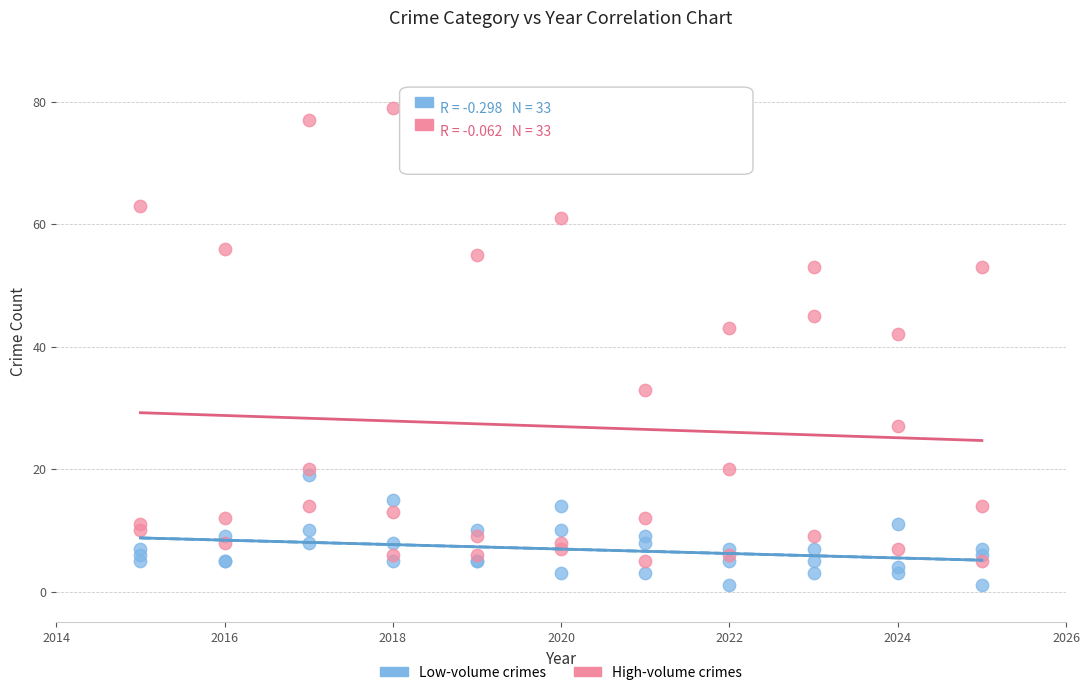

What are all the series names shown in the legend?

Low-volume crimes, High-volume crimes